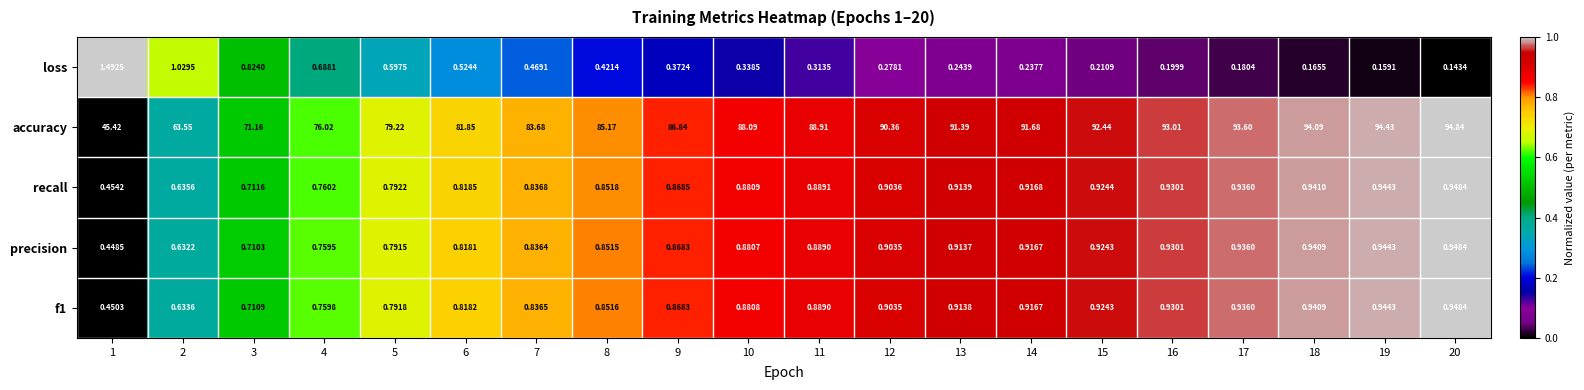

What is the total value across all series at 11?

91.9